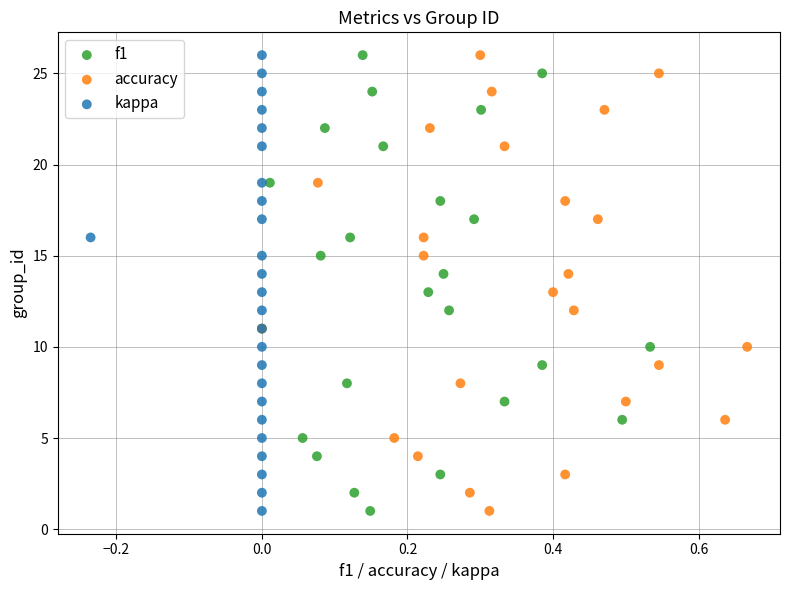

What are all the series names shown in the legend?

f1, accuracy, kappa